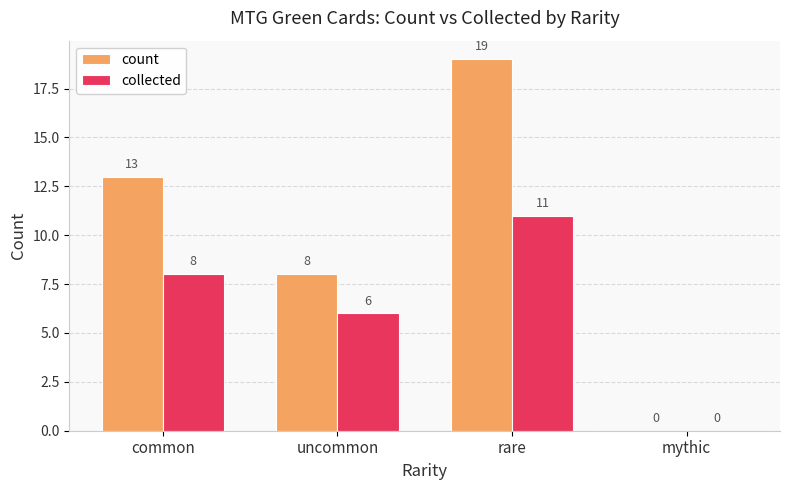

Reading right to left, list all the values displayed in this chart.

count: 0	19	8	13
collected: 0	11	6	8